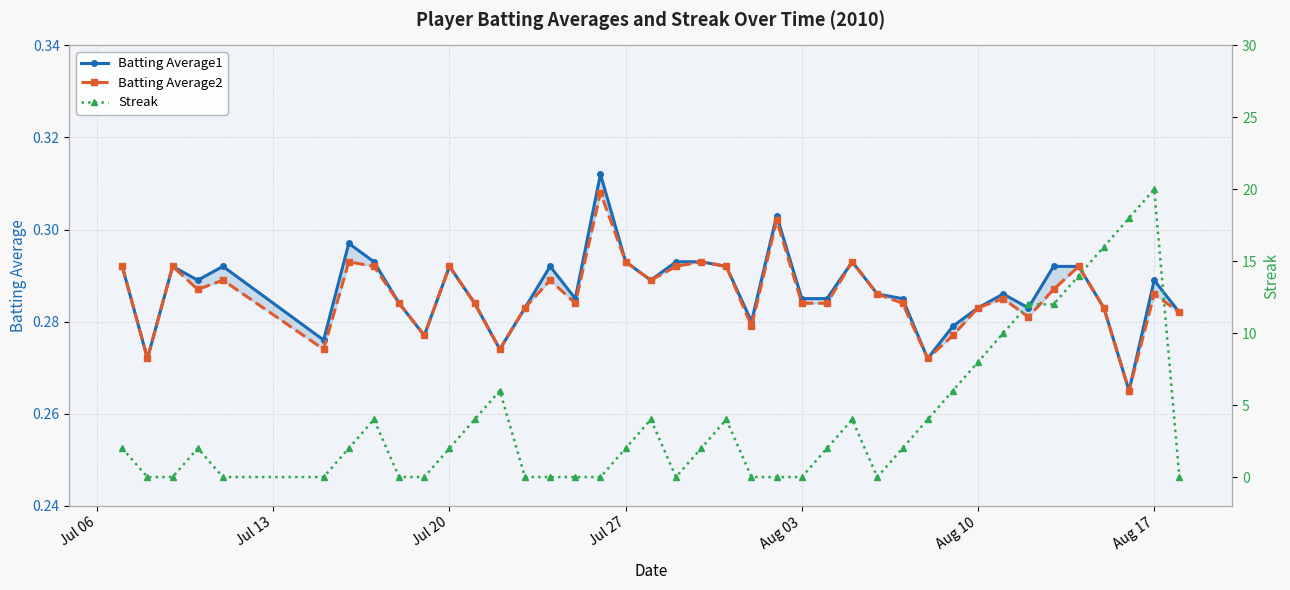

At how many categories does at least one series exceed 12?

4